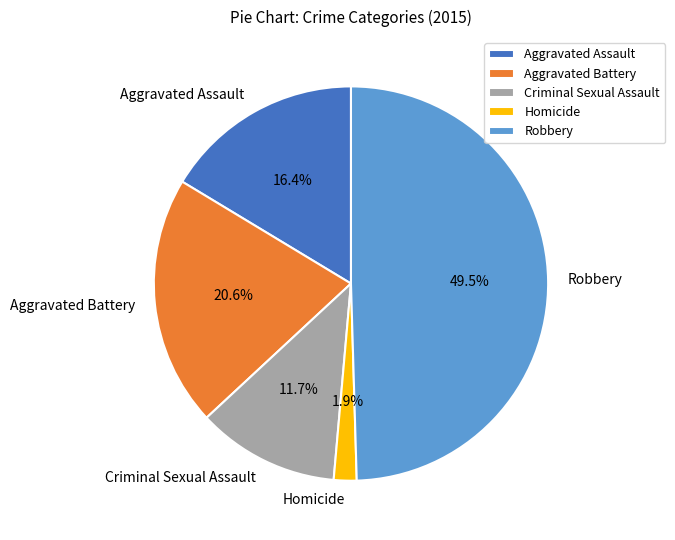

Which slice is the smallest?

Homicide